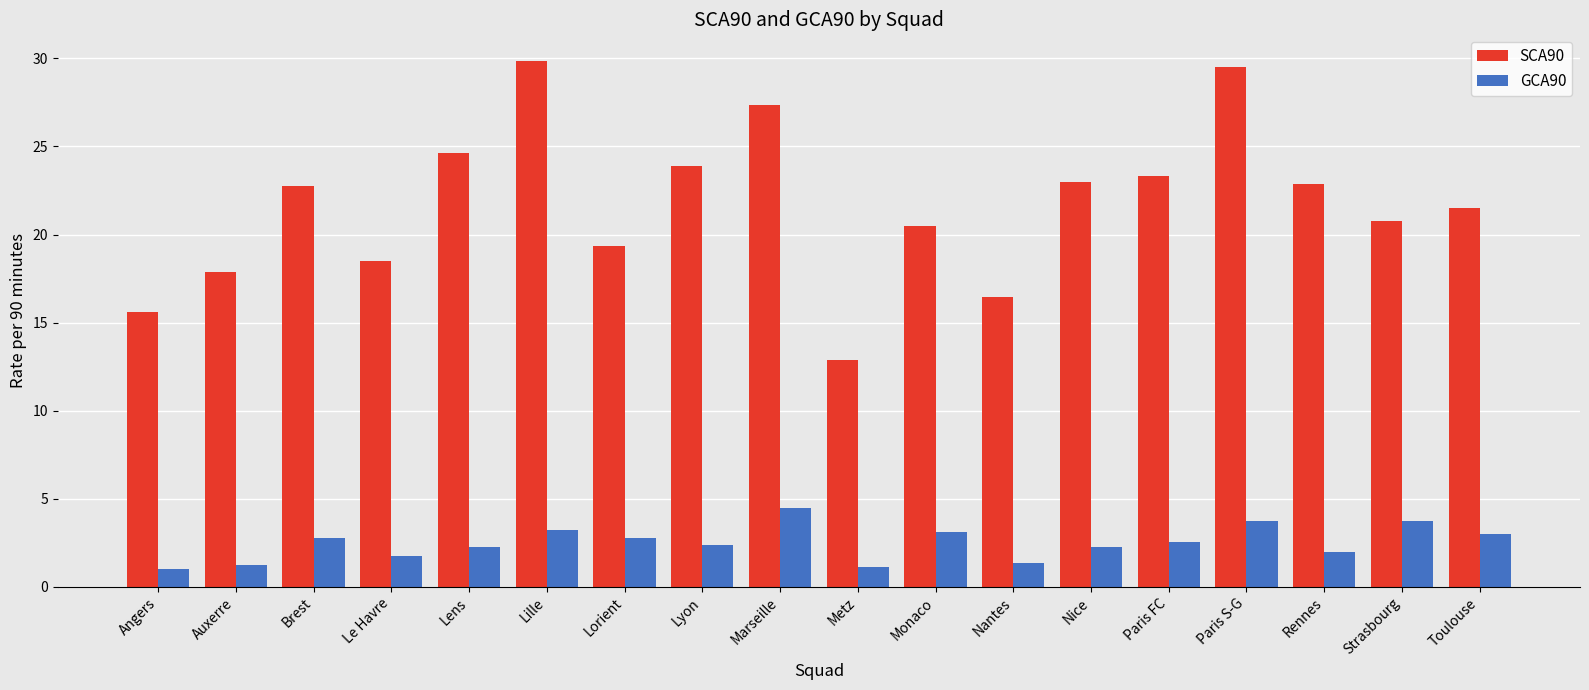

Rank the series at Lyon from highest to lowest value.

SCA90, GCA90